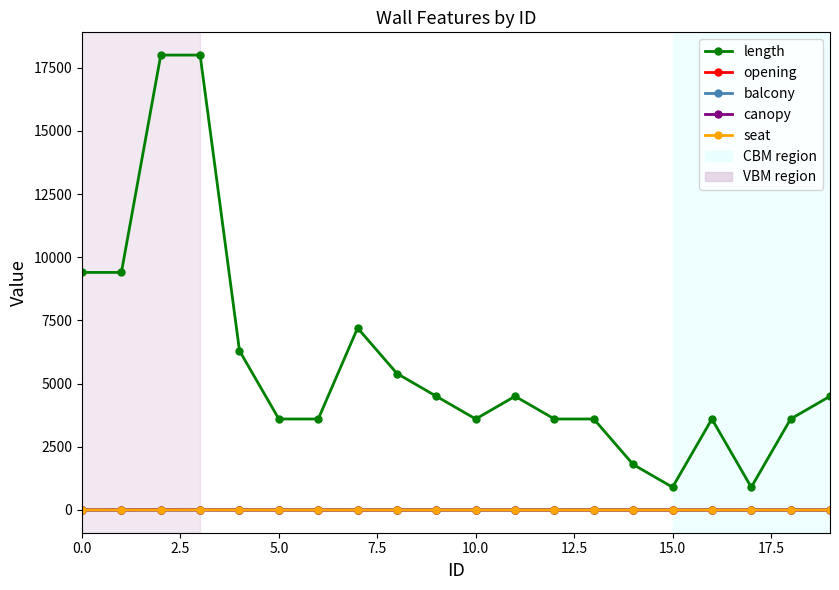

What is the maximum value shown in the chart?

18000